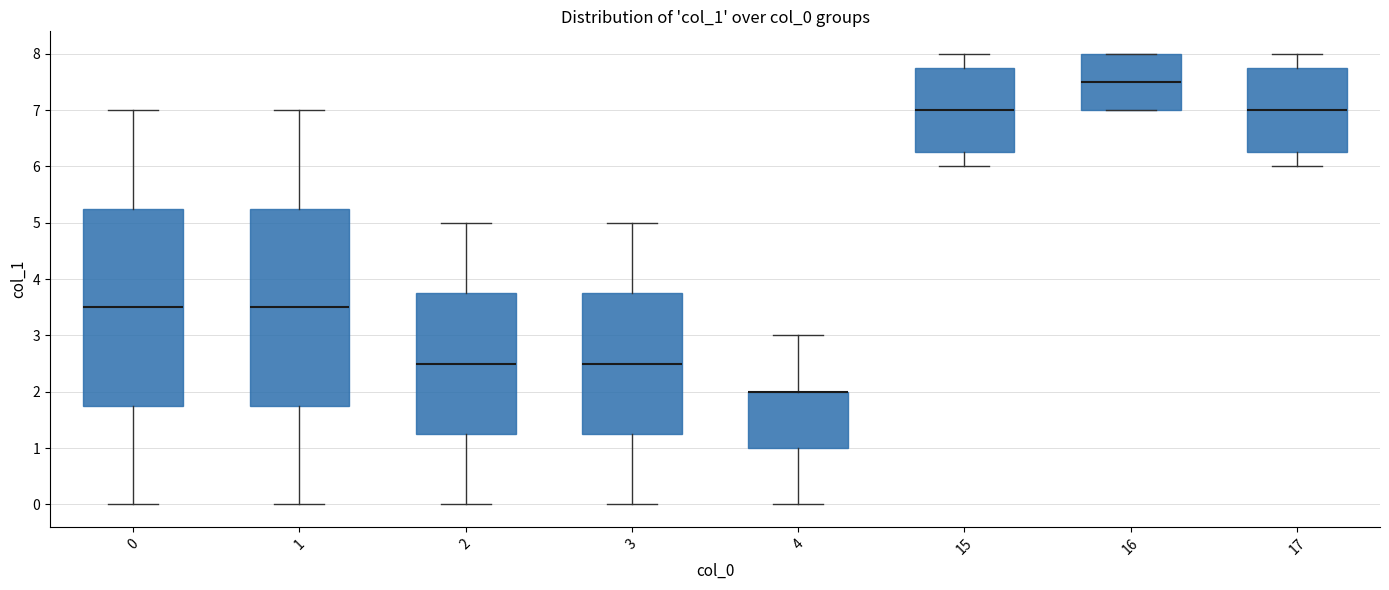

Reading left to right, read every box against the y-axis: the position of its median line, the range the box covers, and the ends of its whiskers. The values are not printed on the chart, so give them approximately, as read against the axis.

0: median 3.5, box 1.8 to 5.3, whiskers 0.0 to 7.0
1: median 3.5, box 1.8 to 5.3, whiskers 0.0 to 7.0
2: median 2.5, box 1.3 to 3.8, whiskers 0.0 to 5.0
3: median 2.5, box 1.3 to 3.8, whiskers 0.0 to 5.0
4: median 2.0 (drawn on the box's upper edge), box 1.0 to 2.0, whiskers 0.0 to 3.0
15: median 7.0, box 6.3 to 7.8, whiskers 6.0 to 8.0
16: median 7.5, box 7.0 to 8.0, whiskers 7.0 to 8.0
17: median 7.0, box 6.3 to 7.8, whiskers 6.0 to 8.0